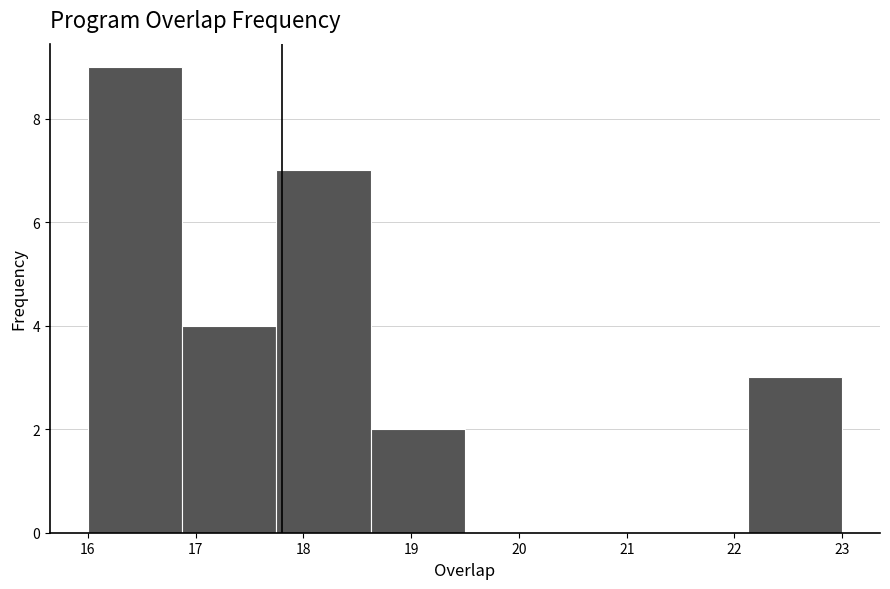

Reading left to right, list every bar in this chart as the range it spans on the x-axis followed by its height. Neither the bar edges nor the heights are printed on the chart, so give them approximately, as read against the axes.

16.0 to 16.9: 9
16.9 to 17.8: 4
17.8 to 18.6: 7
18.6 to 19.5: 2
19.5 to 20.4: 0
20.4 to 21.3: 0
21.3 to 22.1: 0
22.1 to 23.0: 3